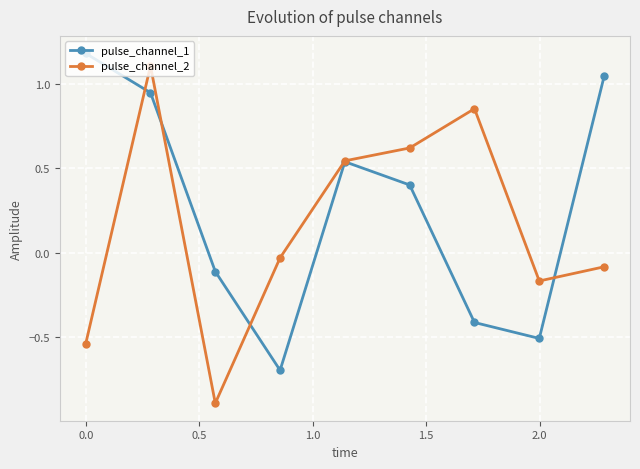

Is this an area chart (filled region under the line)?

No